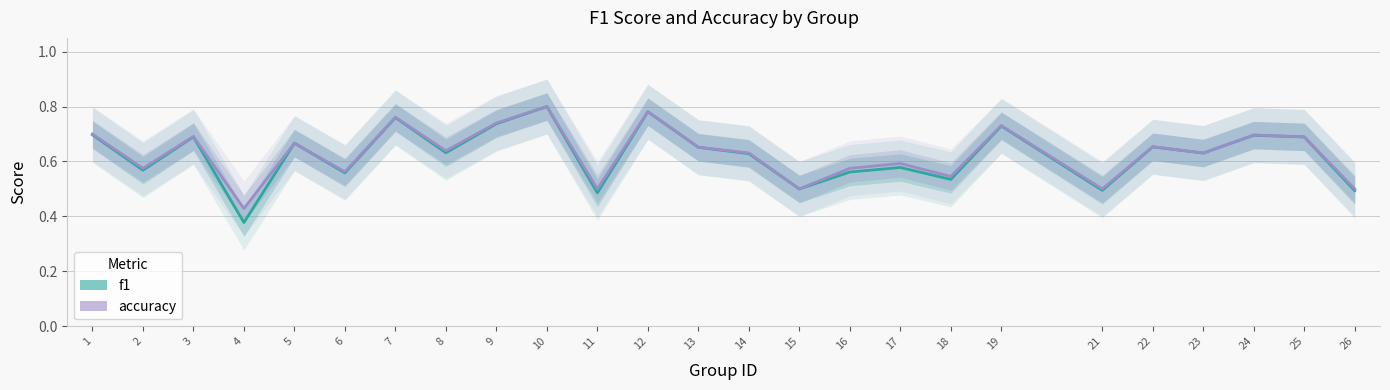

How many lines are shown in the chart?

2